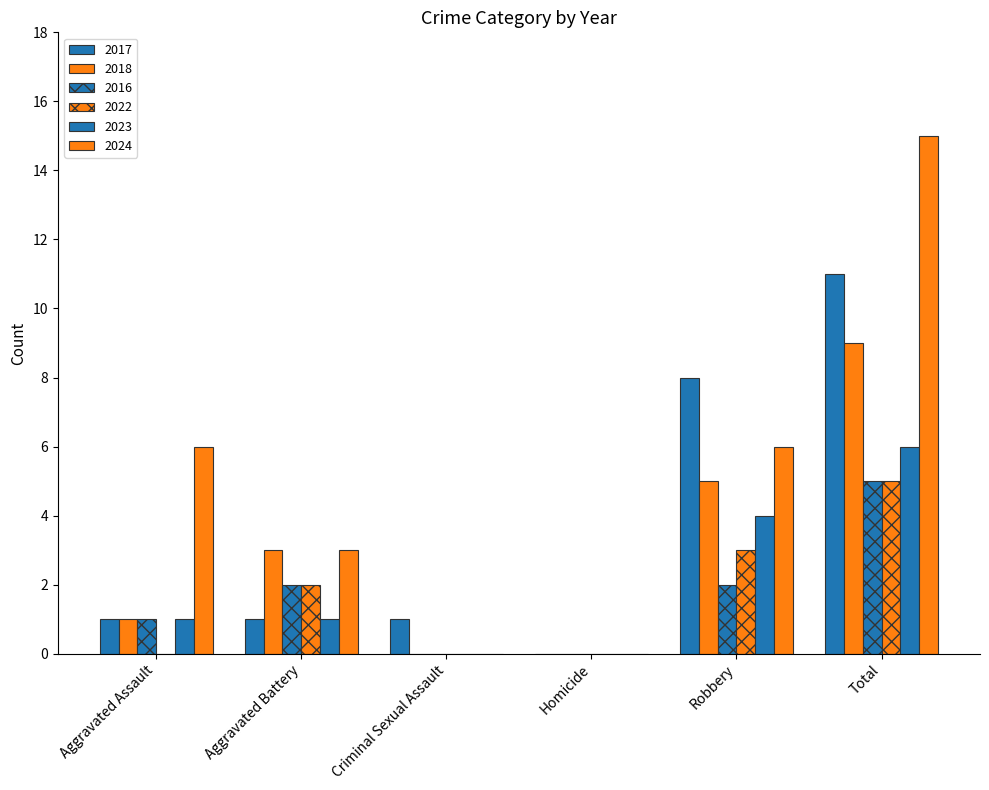

Between Robbery and Total, which is larger?

Total